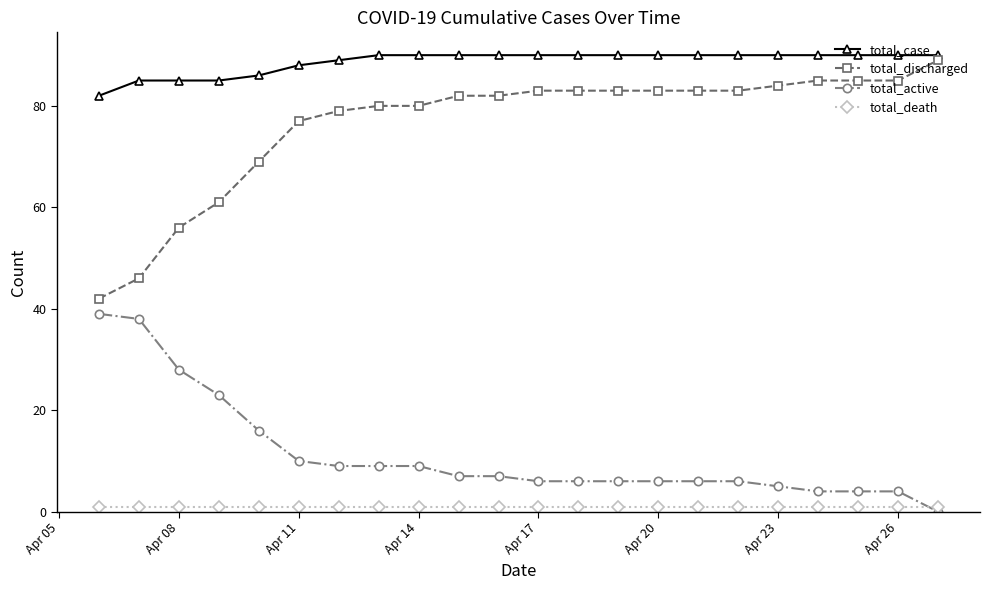

What is the maximum value for total_active?

39